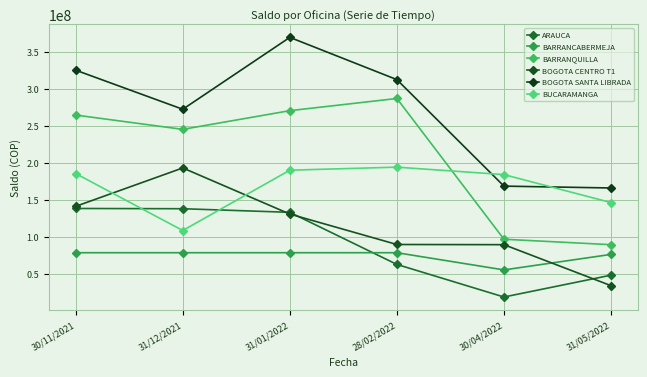

Which series has the largest total across all categories?

BOGOTA SANTA LIBRADA